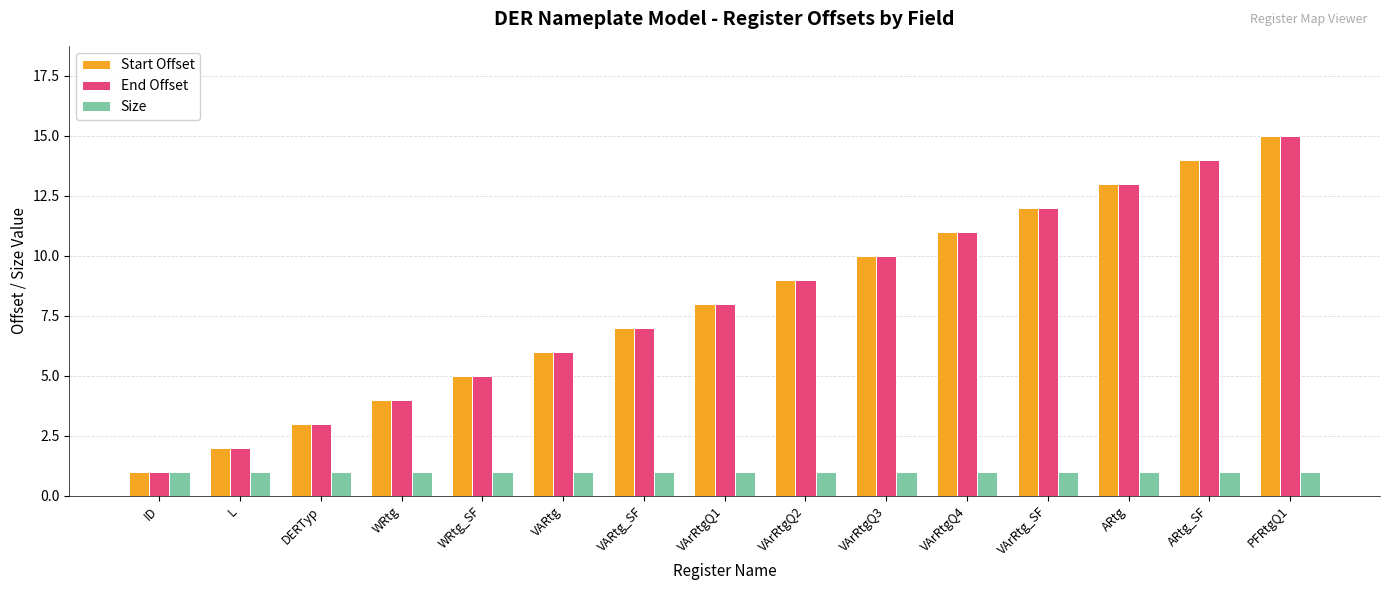

What is the spread (max minus min) of values at VARtg_SF?

6